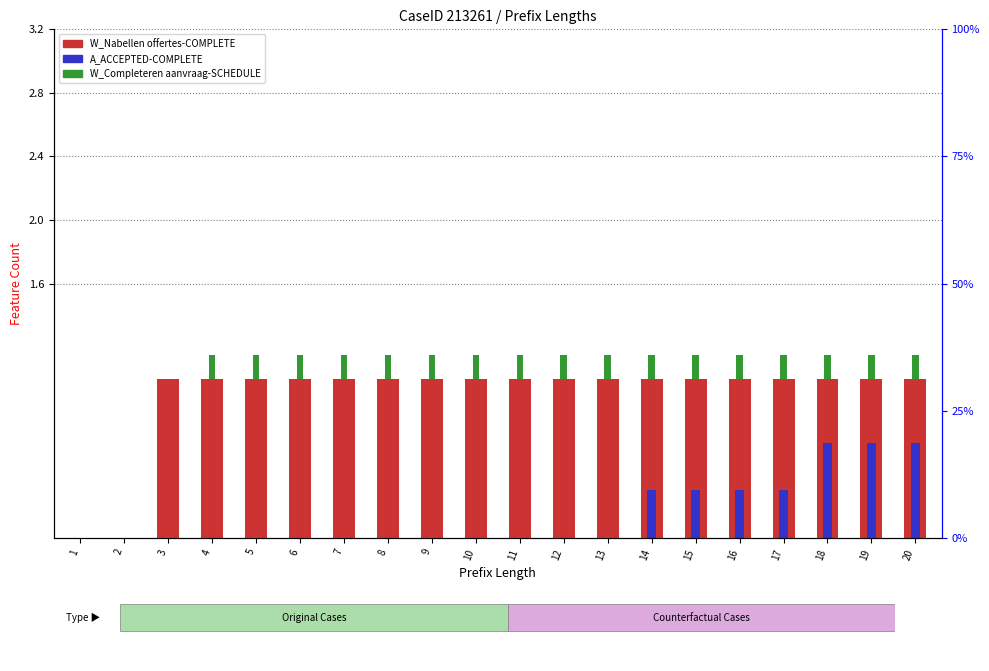

Is it true that W_Completeren aanvraag-SCHEDULE equals 0.2 at 5?

False